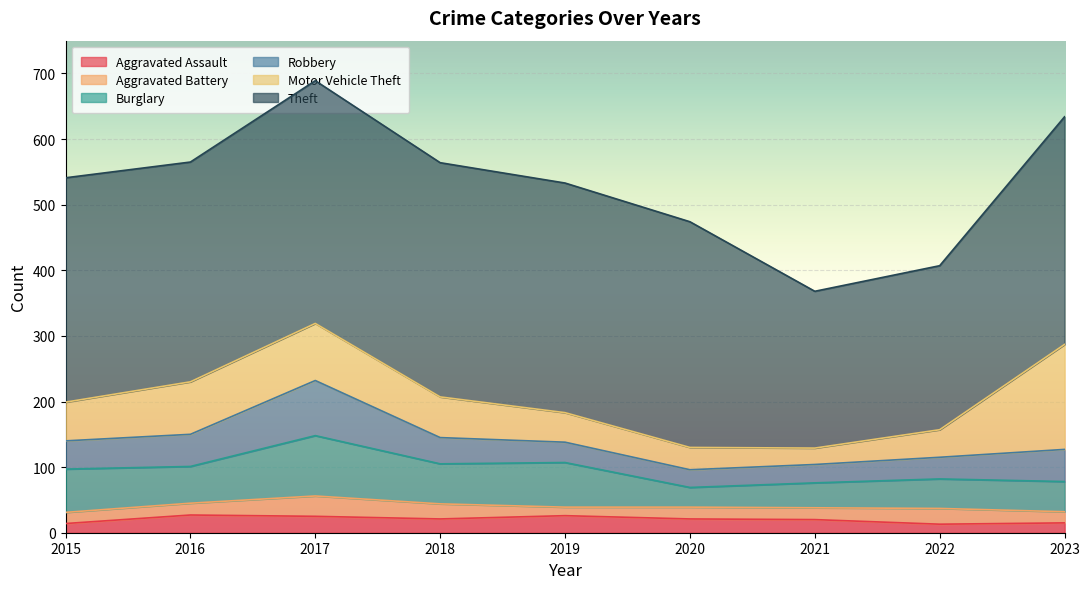

True or false: Theft and Aggravated Battery cross at least once.

False